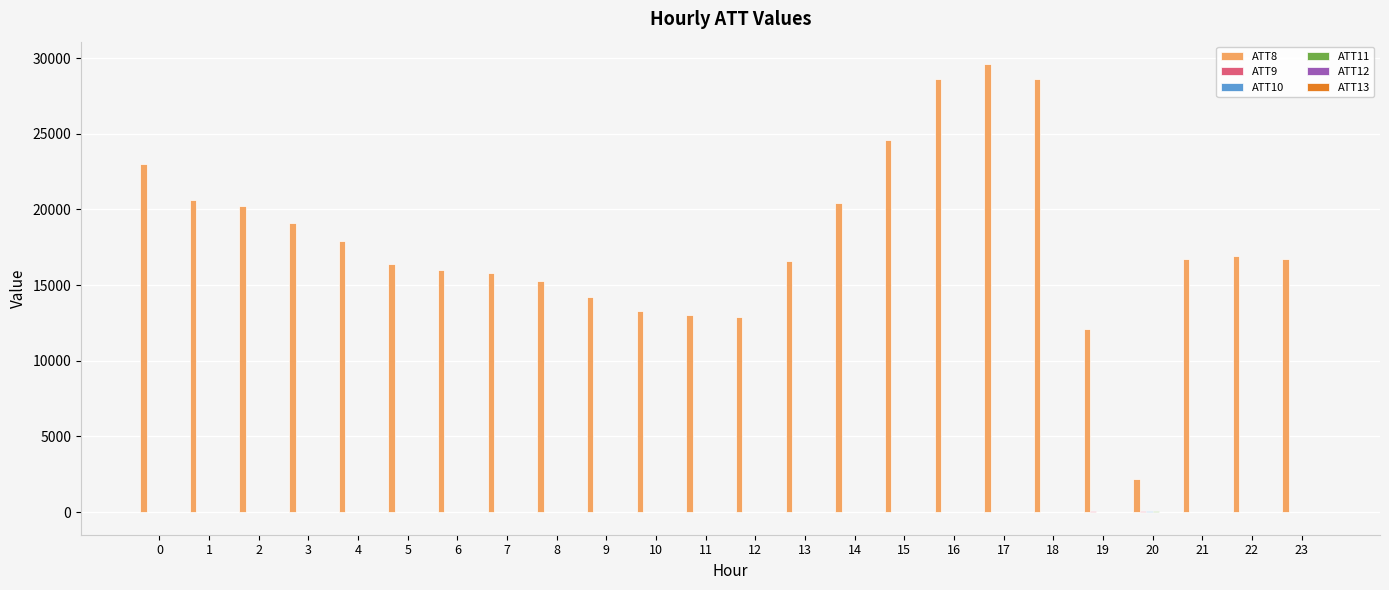

What is the total value across all series at 20?

2363.2